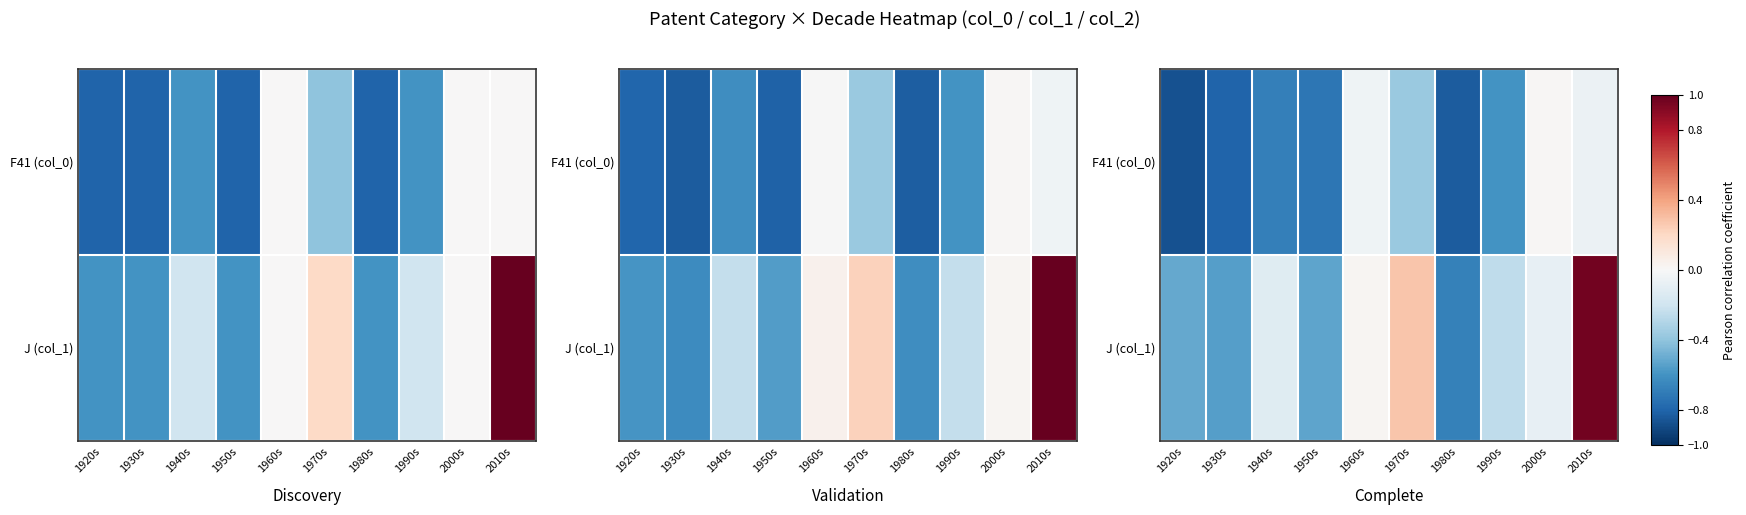

Is it true that F41 (col_0) equals -0.2 at 1950s?

False